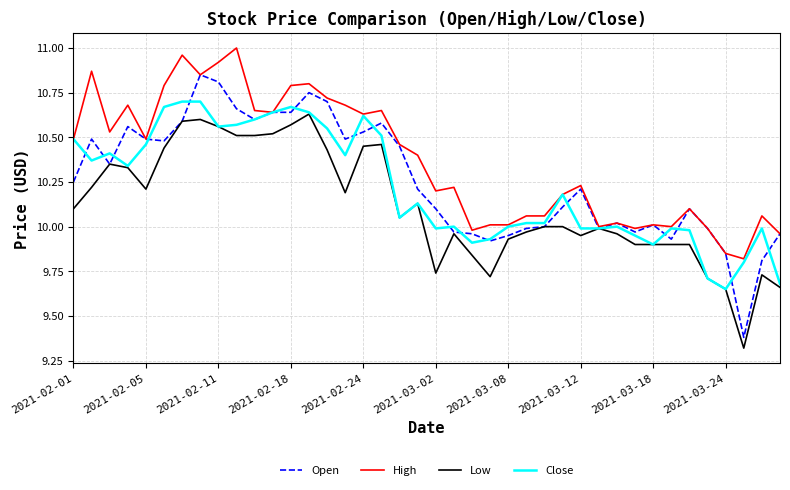

Which series has the widest spread of values?

Open